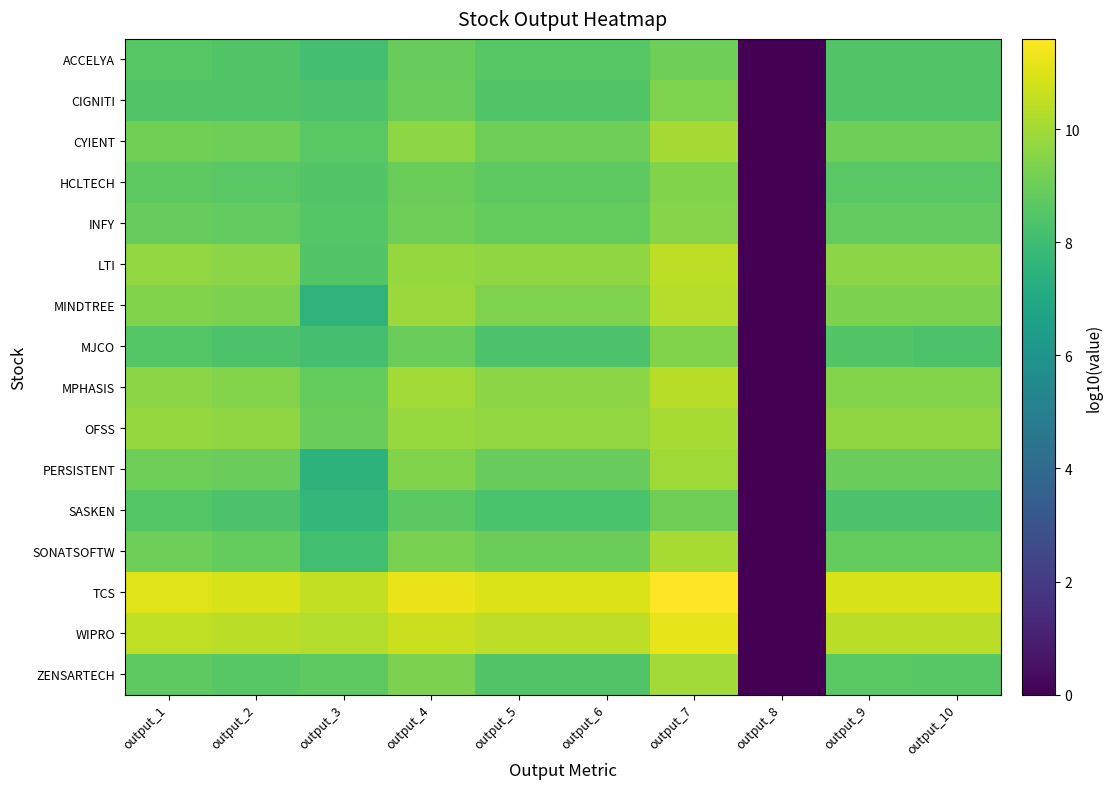

What is the greatest value displayed?

11.6